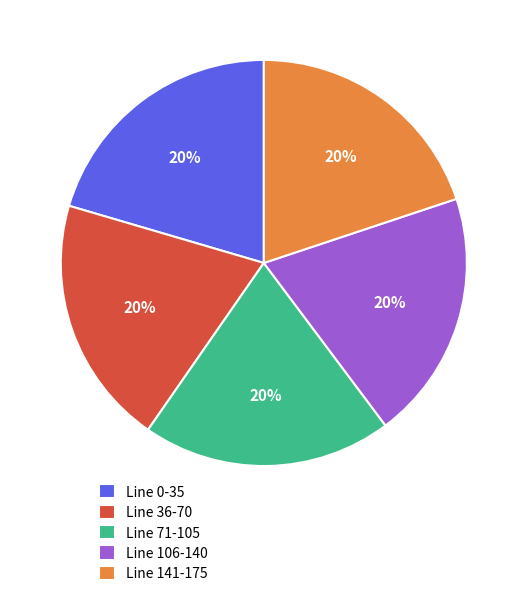

To the nearest percent, what percentage of the pie is Line 36-70?

20%